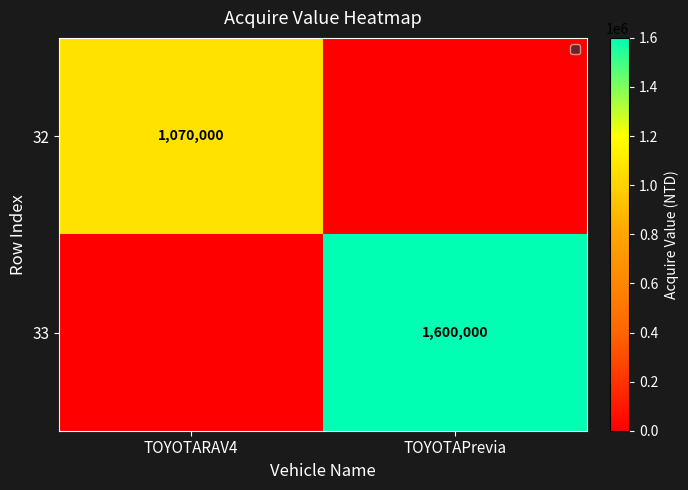

Is it true that 33 equals 1600000 at TOYOTAPrevia?

True